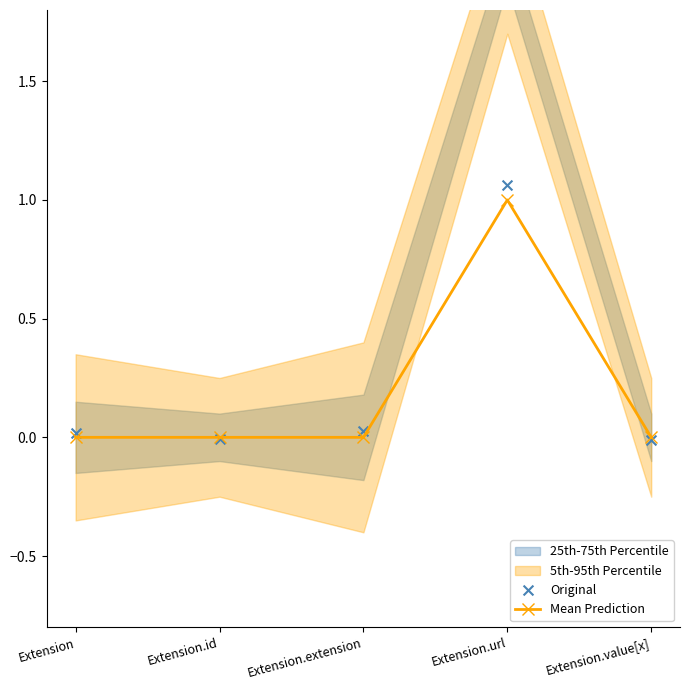

Which series reaches the minimum Y coordinate?

Original